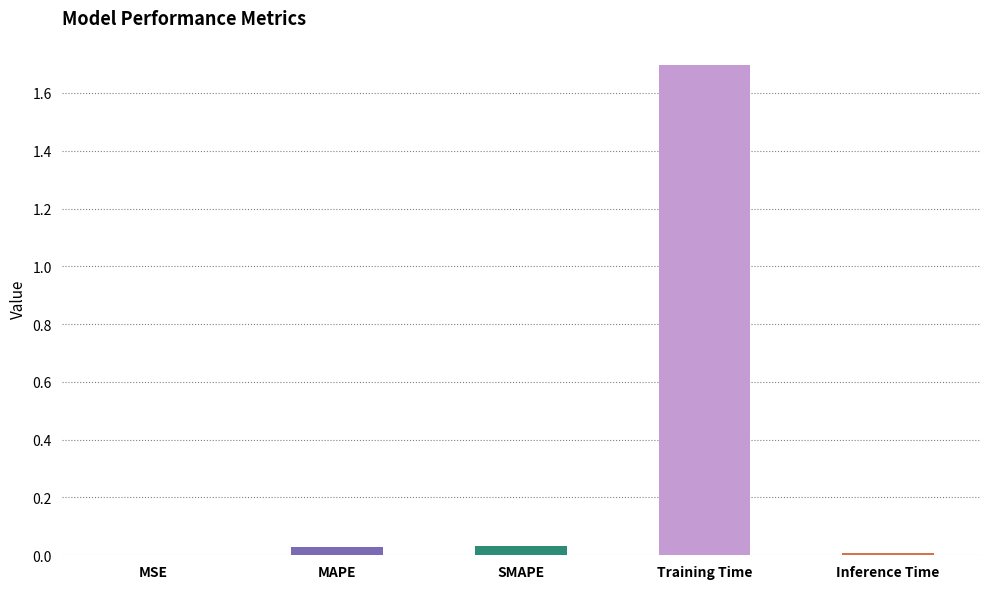

Between SMAPE and Inference Time, which is larger?

SMAPE